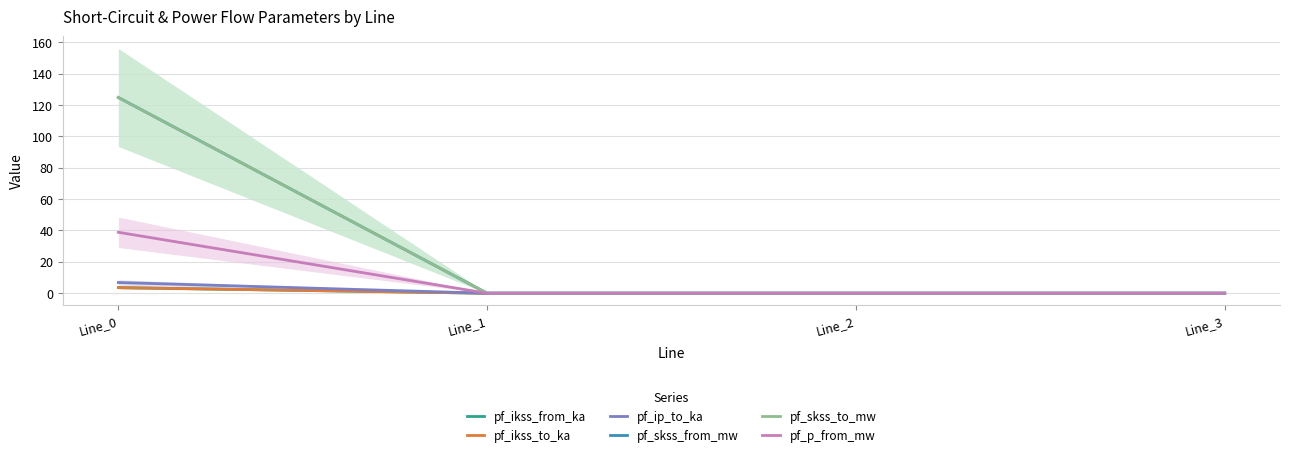

Which series has the largest total across all categories?

pf_skss_from_mw